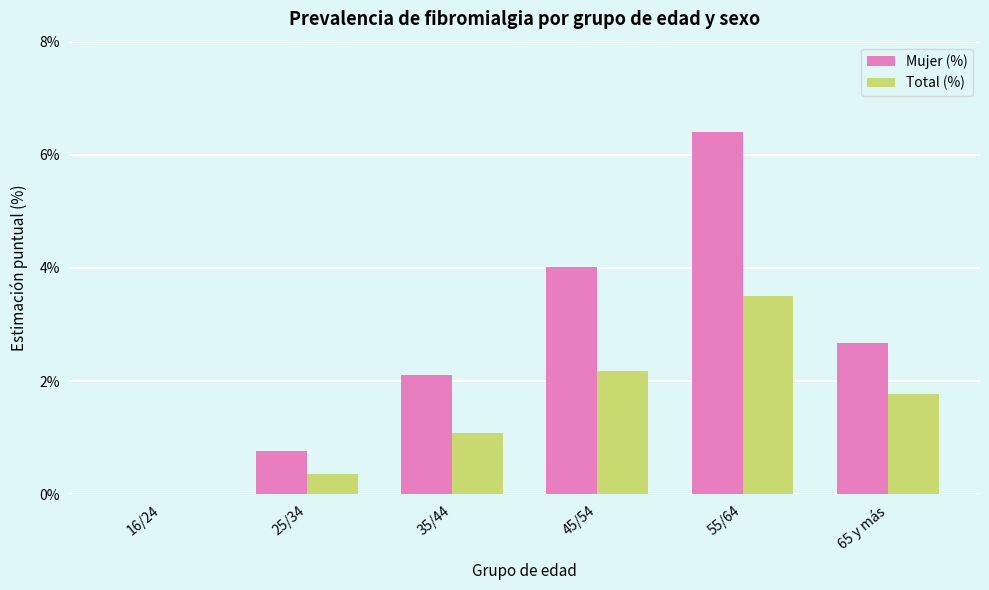

What are all the series names shown in the legend?

Mujer (%), Total (%)